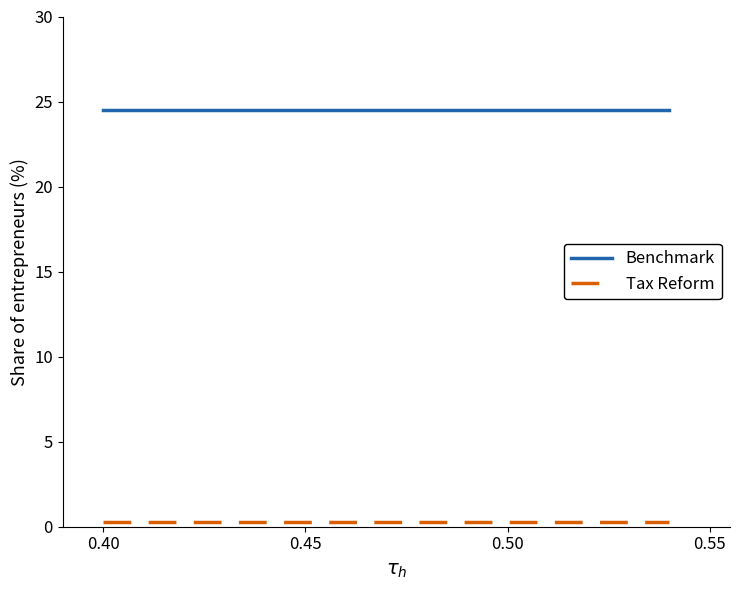

Is this an area chart (filled region under the line)?

No